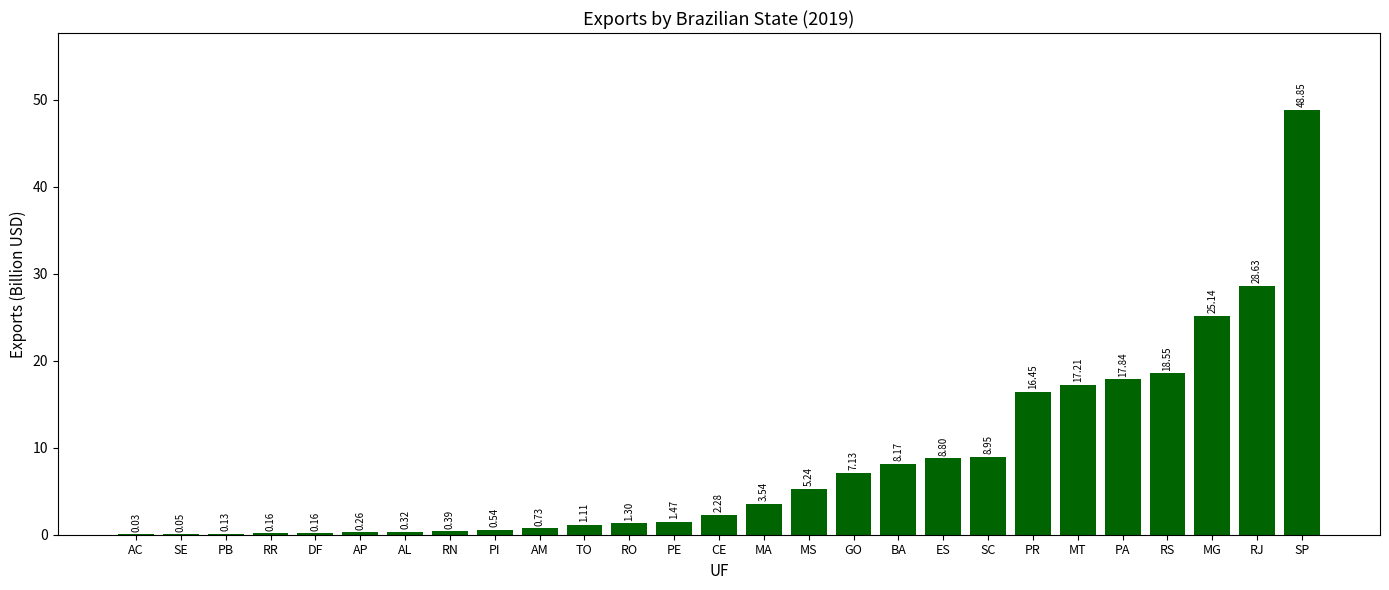

Which has a higher value, AM or AC?

AM